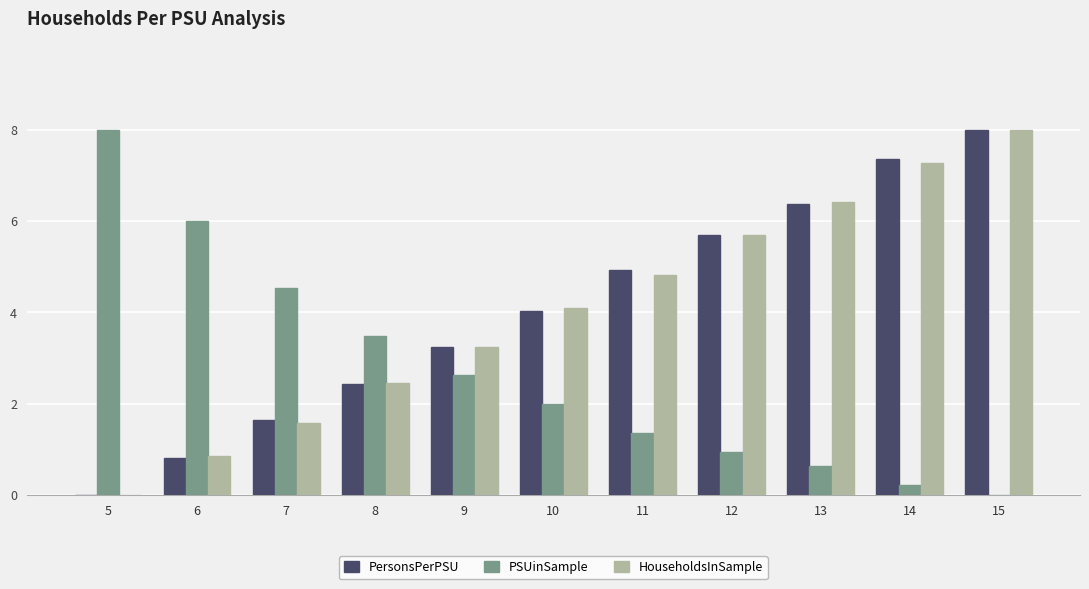

Reading right to left, list all the values displayed in this chart.

PersonsPerPSU: 8.0	7.4	6.4	5.7	4.9	4.0	3.3	2.4	1.6	0.8	0.0
PSUinSample: 0.0	0.2	0.6	0.9	1.4	2.0	2.6	3.5	4.5	6.0	8.0
HouseholdsInSample: 8.0	7.3	6.4	5.7	4.8	4.1	3.2	2.4	1.6	0.9	0.0